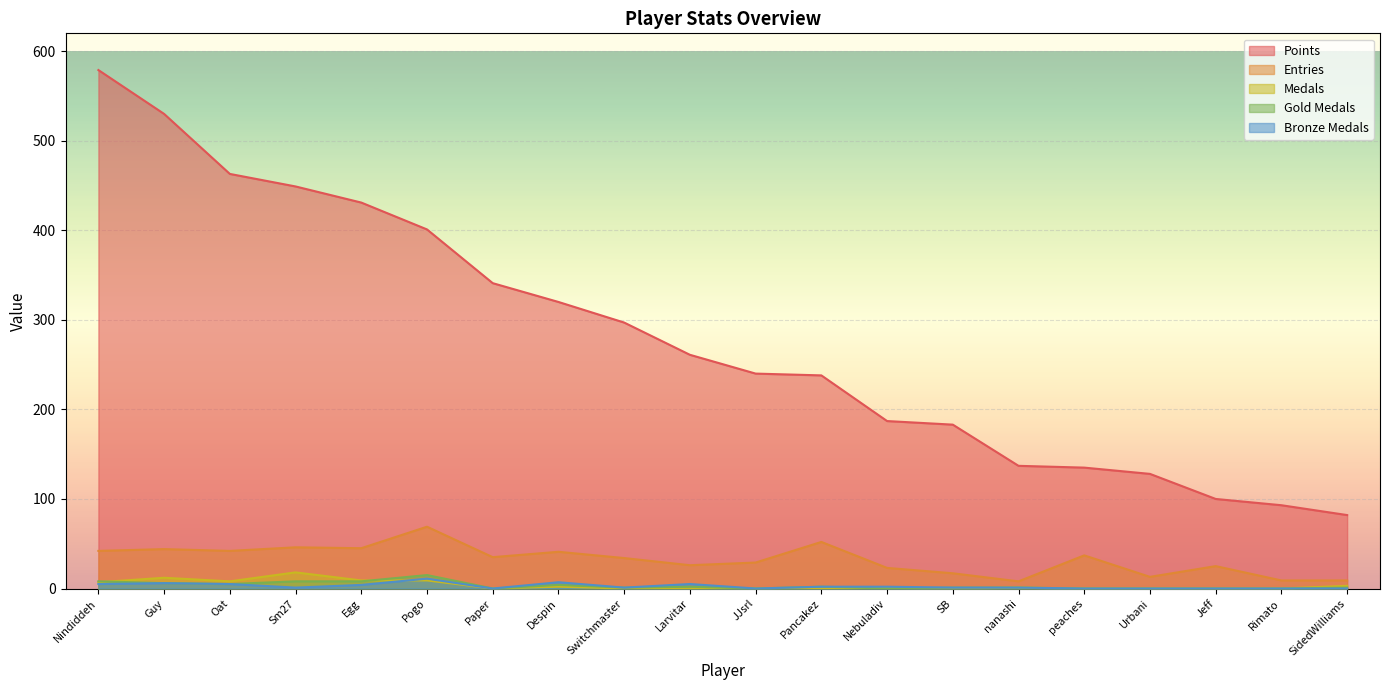

What position from the left is Jeff?

18